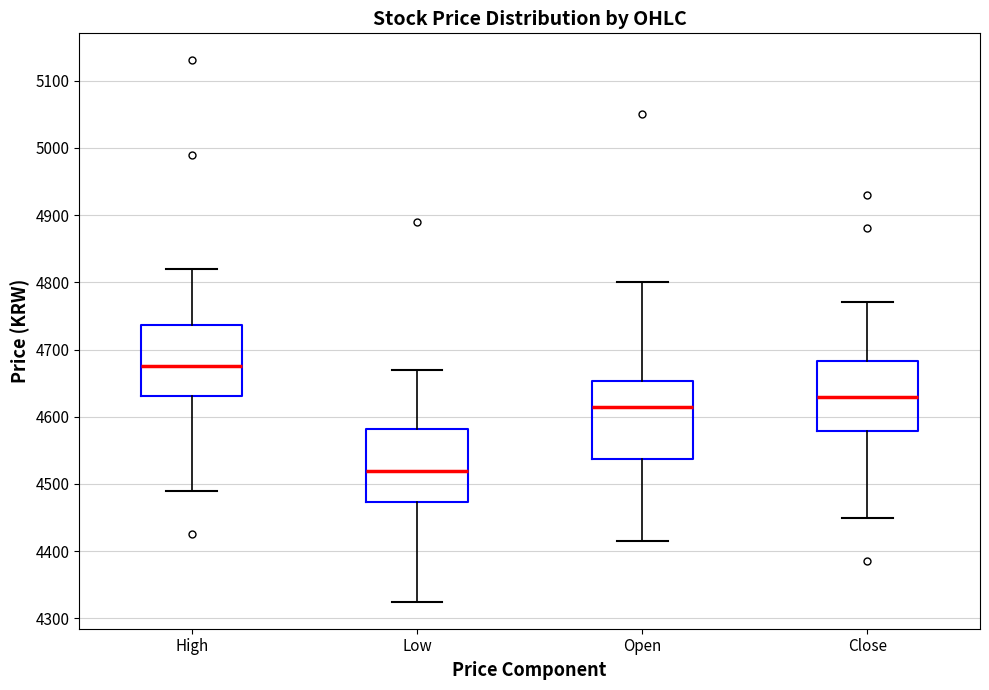

Reading left to right, read every box against the y-axis: the position of its median line, the range the box covers, and the ends of its whiskers. The values are not printed on the chart, so give them approximately, as read against the axis.

High: median 4680, box 4630 to 4740, whiskers 4490 to 4820
Low: median 4520, box 4470 to 4580, whiskers 4330 to 4670
Open: median 4620, box 4540 to 4650, whiskers 4420 to 4800
Close: median 4630, box 4580 to 4680, whiskers 4450 to 4770